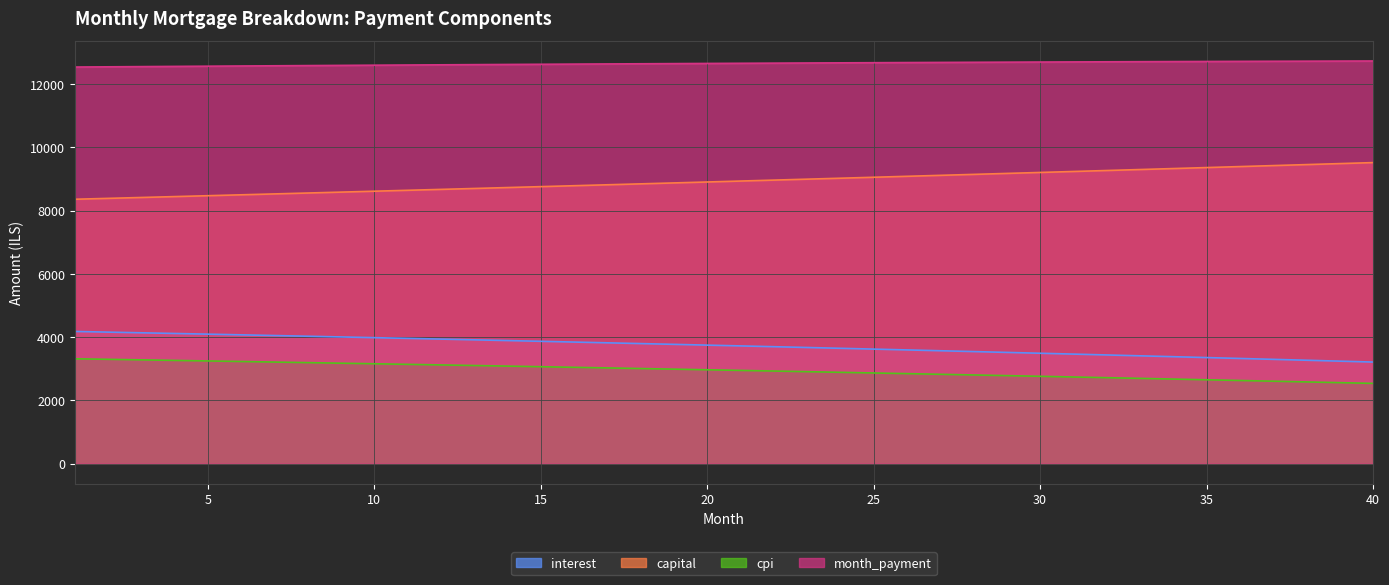

Reading left to right, extract all data points from this chart.

interest: 4180.6	4159.5	4138.3	4116.9	4095.4	4073.6	4051.6	4029.5	4007.1	3984.6	3961.8	3938.9	3915.8	3892.5	3868.9	3845.2	3821.3	3797.2	3772.8	3748.3	3723.6	3698.6	3673.4	3648.1	3622.5	3596.7	3570.7	3544.5	3518.1	3491.5	3464.6	3437.5	3410.2	3382.7	3355.0	3327.0	3298.8	3270.4	3241.8	3212.9
capital: 8361.1	8389.0	8416.9	8445.0	8473.2	8501.4	8529.7	8558.2	8586.7	8615.3	8644.0	8672.8	8701.8	8730.8	8759.9	8789.1	8818.4	8847.8	8877.2	8906.8	8936.5	8966.3	8996.2	9026.2	9056.3	9086.5	9116.8	9147.1	9177.6	9208.2	9238.9	9269.7	9300.6	9331.6	9362.7	9393.9	9425.2	9456.7	9488.2	9519.8
cpi: 3316.6	3299.7	3282.6	3265.4	3248.0	3230.5	3212.9	3195.0	3177.1	3158.9	3140.7	3122.2	3103.6	3084.9	3066.0	3046.9	3027.6	3008.2	2988.7	2968.9	2949.1	2929.0	2908.8	2888.4	2867.8	2847.1	2826.2	2805.1	2783.9	2762.5	2740.9	2719.1	2697.2	2675.1	2652.8	2630.3	2607.7	2584.8	2561.8	2538.6
month_payment: 12541.7	12548.5	12555.3	12561.9	12568.5	12575.0	12581.4	12587.6	12593.8	12599.9	12605.9	12611.8	12617.5	12623.2	12628.8	12634.3	12639.7	12644.9	12650.1	12655.1	12660.1	12664.9	12669.7	12674.3	12678.8	12683.2	12687.5	12691.7	12695.7	12699.7	12703.5	12707.2	12710.8	12714.3	12717.7	12720.9	12724.1	12727.1	12730.0	12732.7